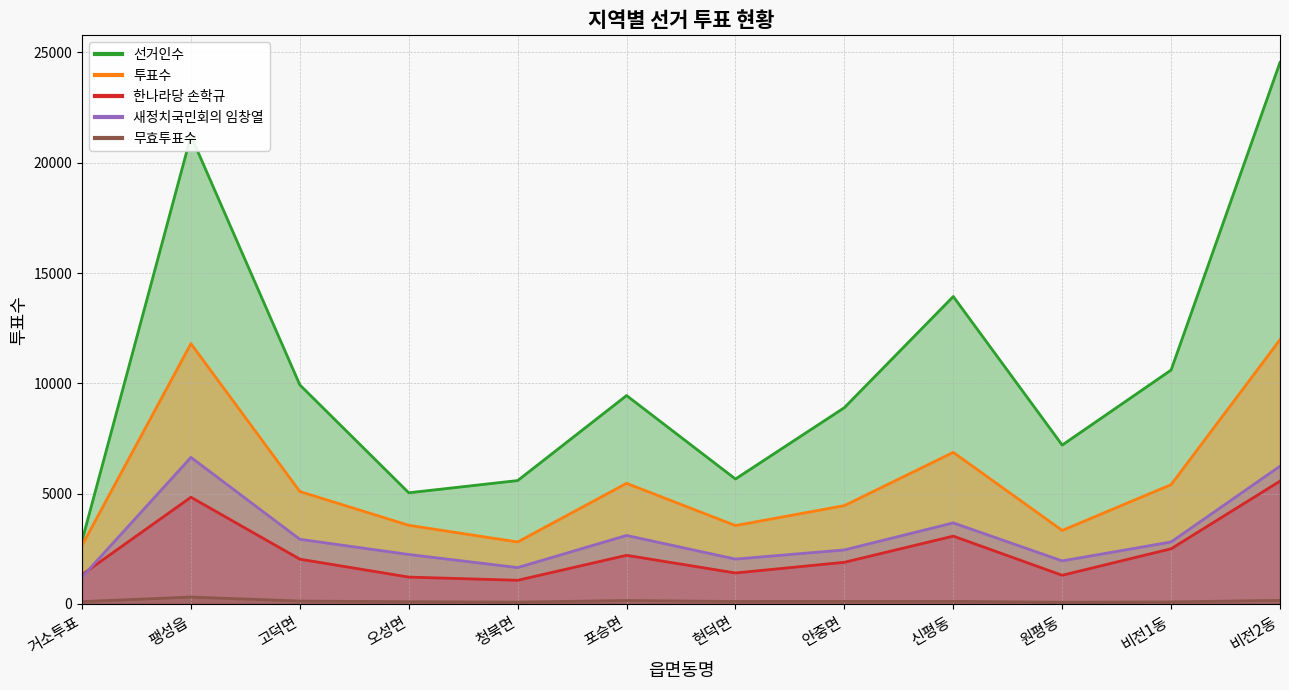

What is the sum of the 한나라당 손학규 values at 거소투표 and 현덕면?

2738